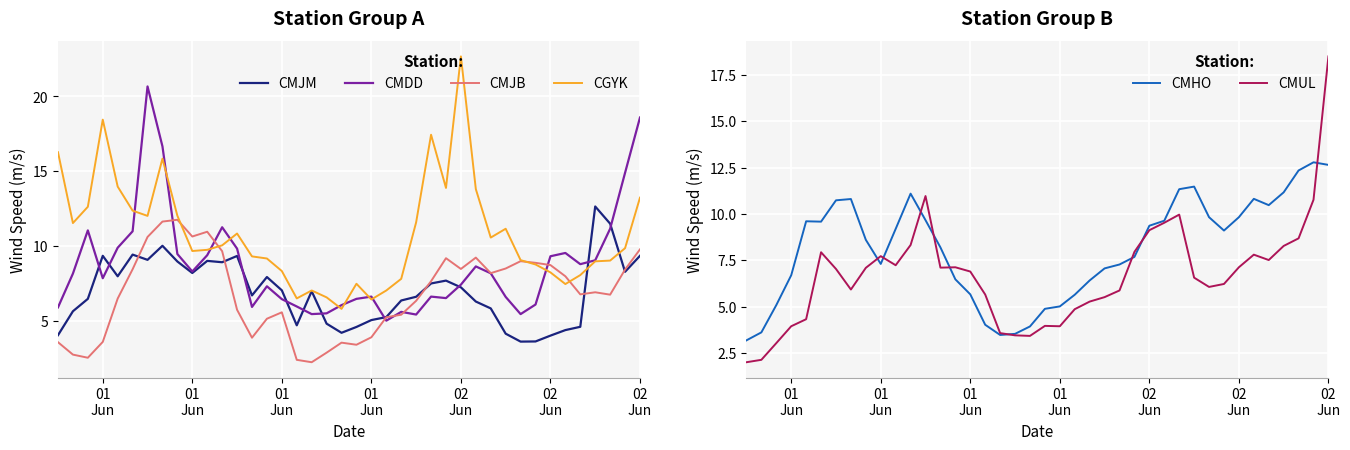

Which series has the largest total across all categories?

CGYK